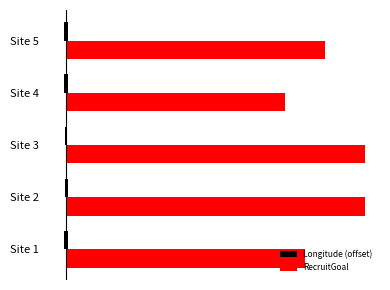

At how many categories does at least one series exceed 23?

5